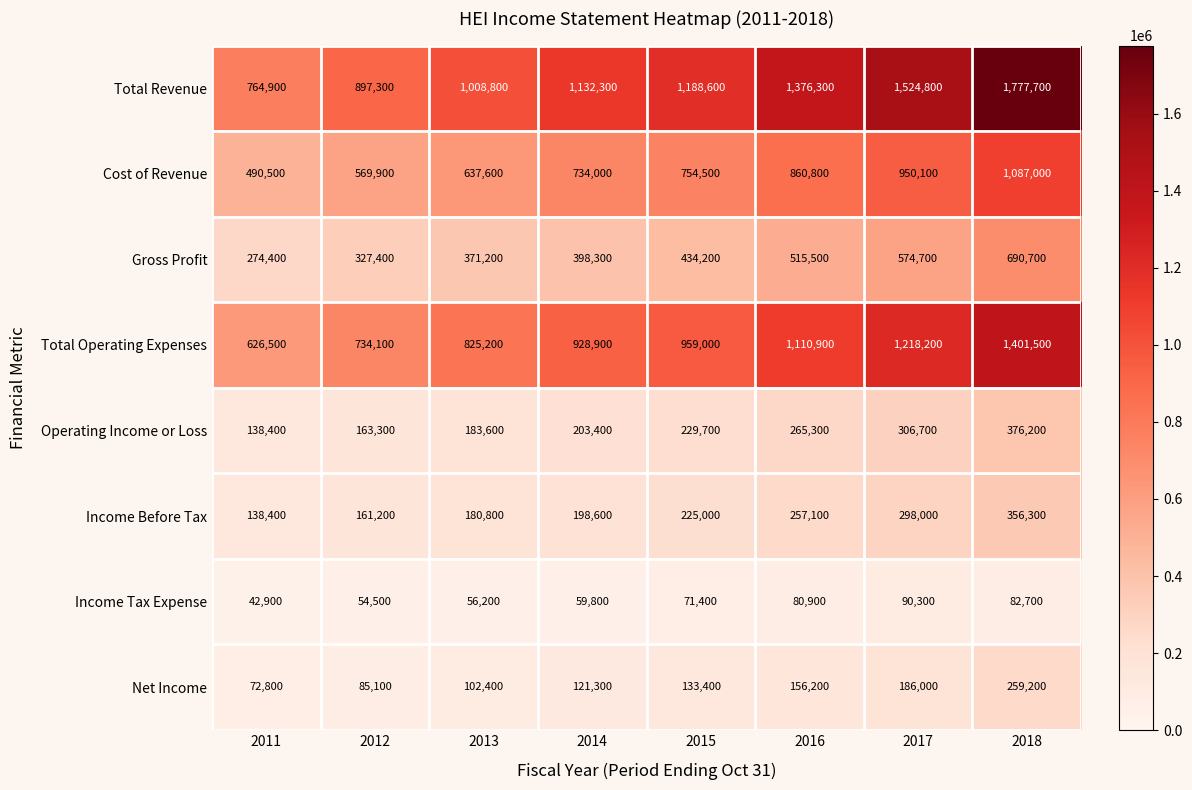

The value of Income Before Tax at 2018 is 356300. True or false?

True